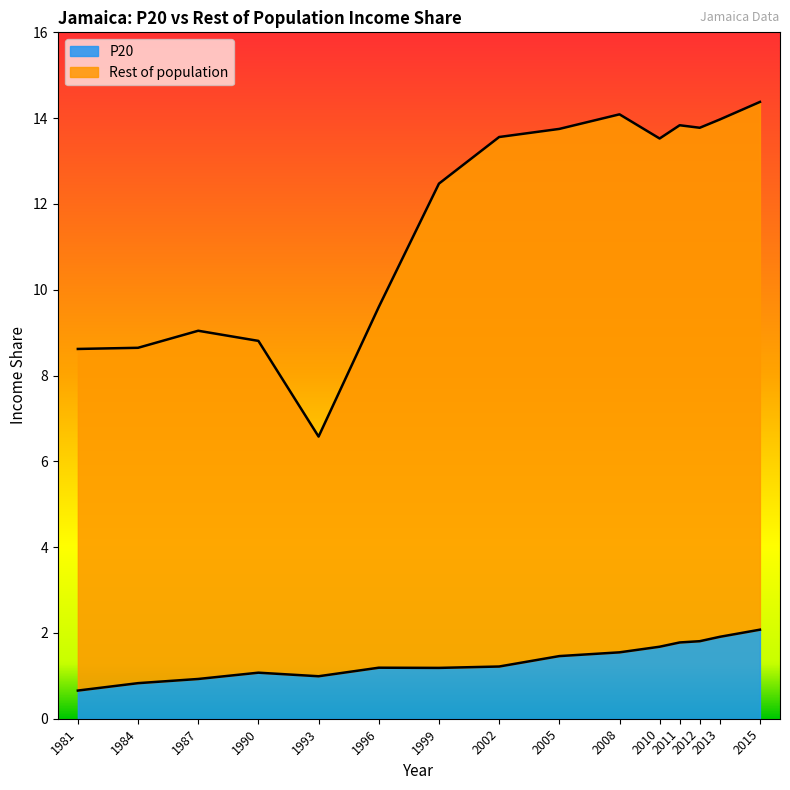

Which series has the largest total across all categories?

Rest of population